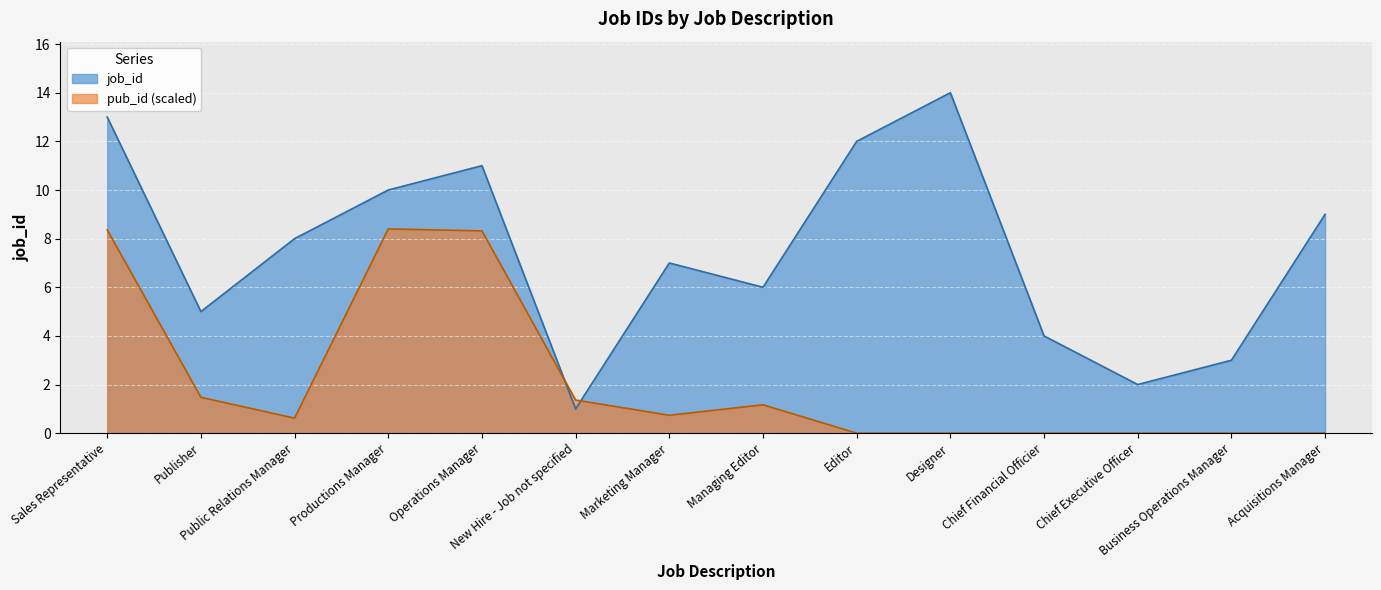

Where does the data first go above 8?

Sales Representative